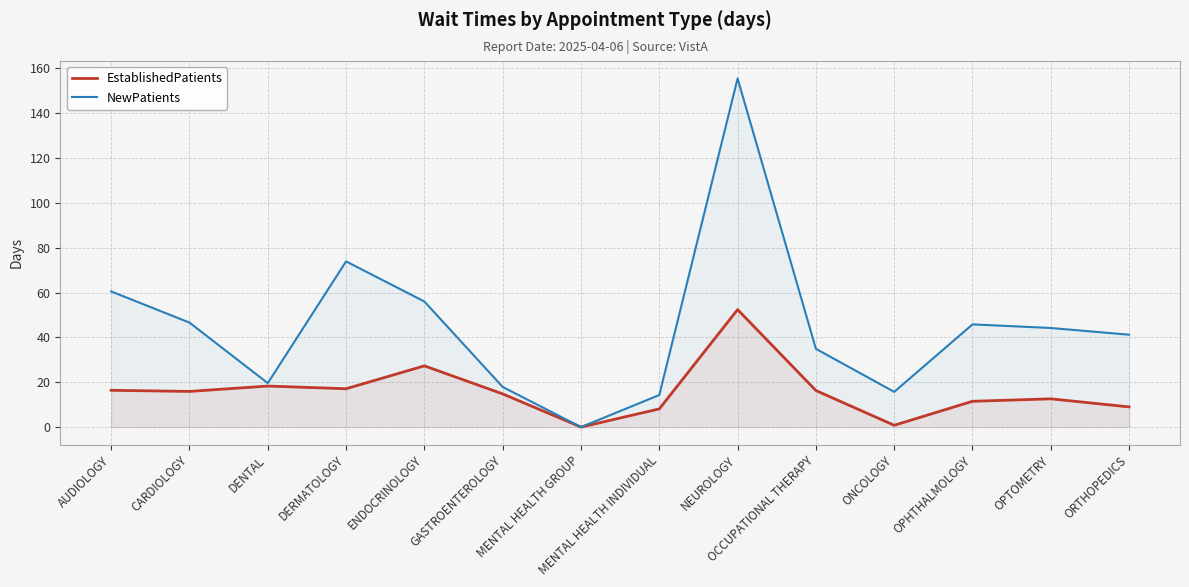

Reading right to left, transcribe all the data shown in this chart.

EstablishedPatients: ORTHOPEDICS=9.0	OPTOMETRY=12.6	OPHTHALMOLOGY=11.5	ONCOLOGY=0.8	OCCUPATIONAL THERAPY=16.3	NEUROLOGY=52.4	MENTAL HEALTH INDIVIDUAL=8.1	MENTAL HEALTH GROUP=0.0	GASTROENTEROLOGY=14.8	ENDOCRINOLOGY=27.3	DERMATOLOGY=17.1	DENTAL=18.3	CARDIOLOGY=15.9	AUDIOLOGY=16.4
NewPatients: ORTHOPEDICS=41.2	OPTOMETRY=44.2	OPHTHALMOLOGY=45.8	ONCOLOGY=15.7	OCCUPATIONAL THERAPY=34.9	NEUROLOGY=155.5	MENTAL HEALTH INDIVIDUAL=14.3	MENTAL HEALTH GROUP=0.0	GASTROENTEROLOGY=17.9	ENDOCRINOLOGY=56.0	DERMATOLOGY=73.9	DENTAL=19.6	CARDIOLOGY=46.6	AUDIOLOGY=60.5